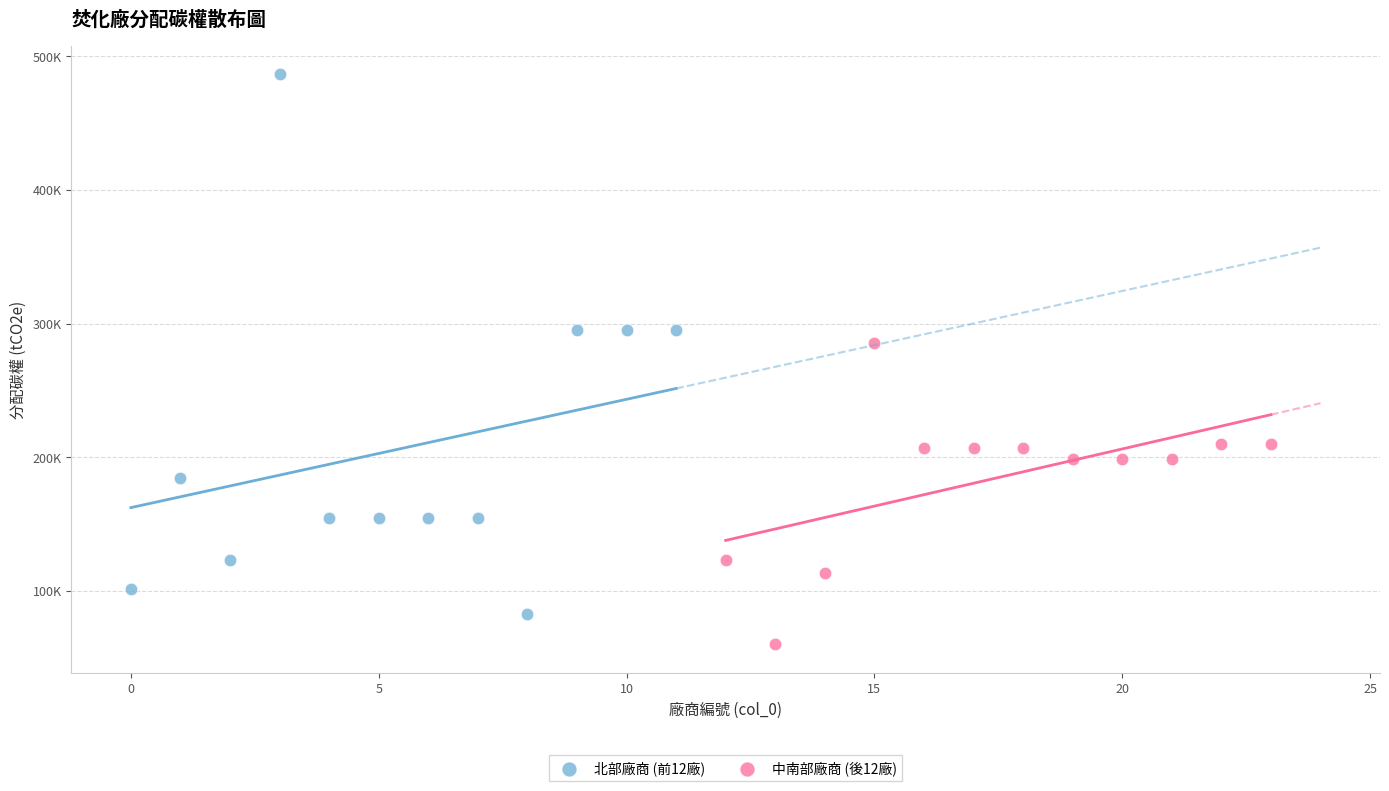

What are all the series names shown in the legend?

北部廠商 (前12廠), 中南部廠商 (後12廠)